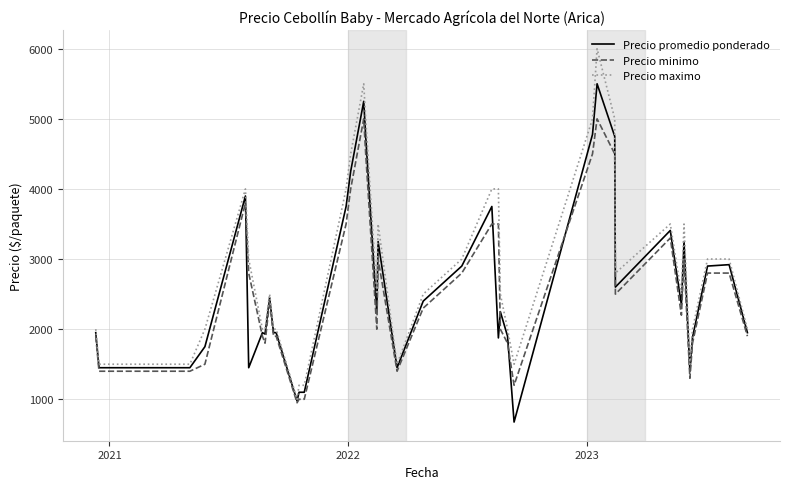

What is the smallest value displayed?

675